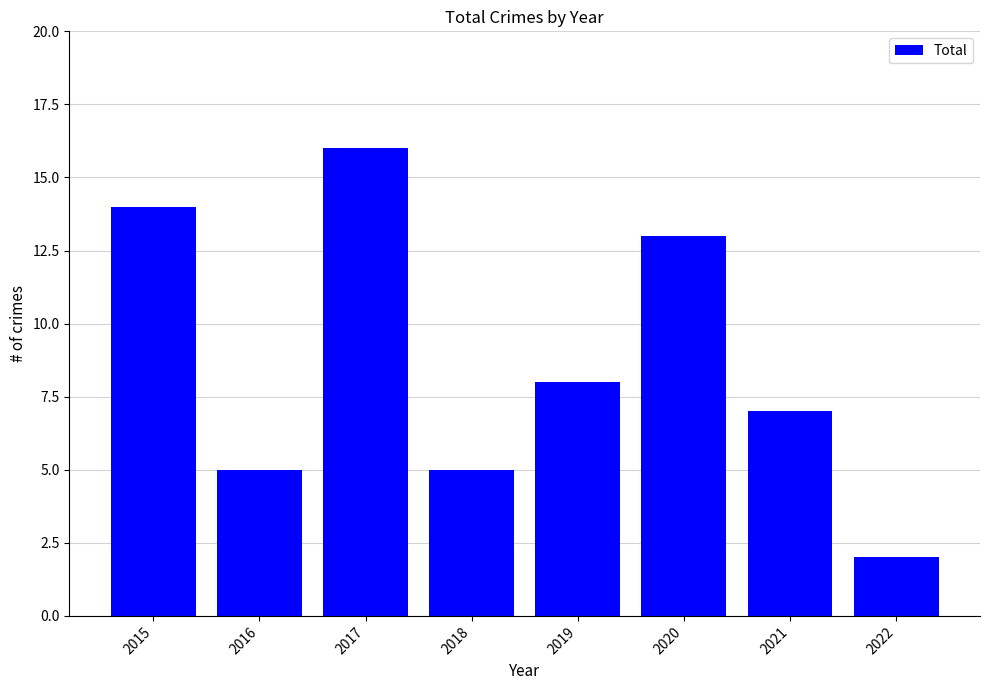

What is the difference between the values at 2020 and 2017?

3